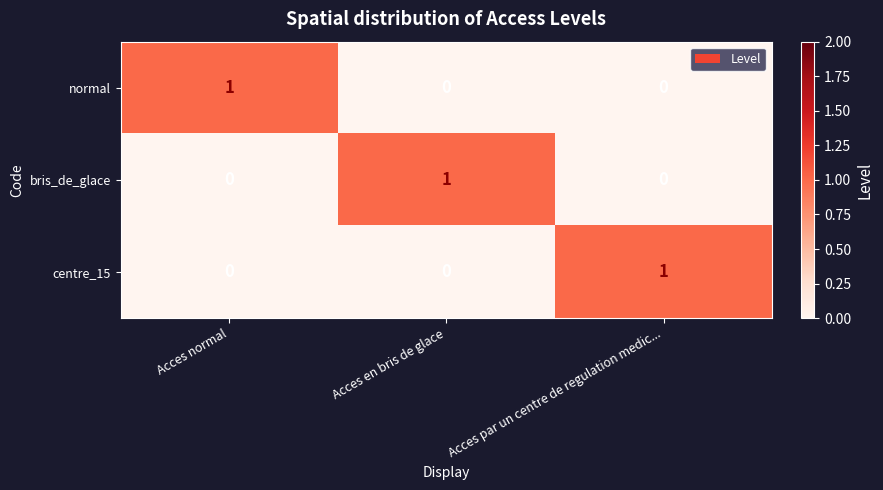

At how many categories does at least one series exceed 0?

3